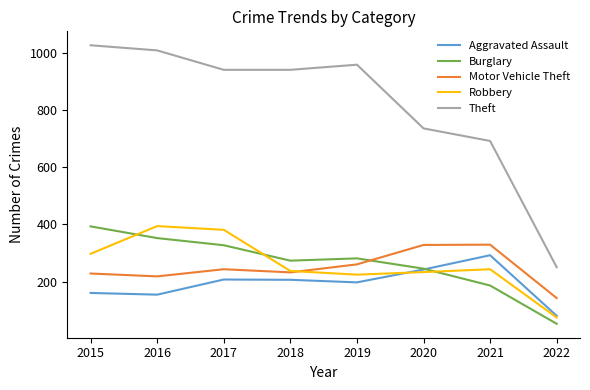

What is the greatest value displayed?

1027